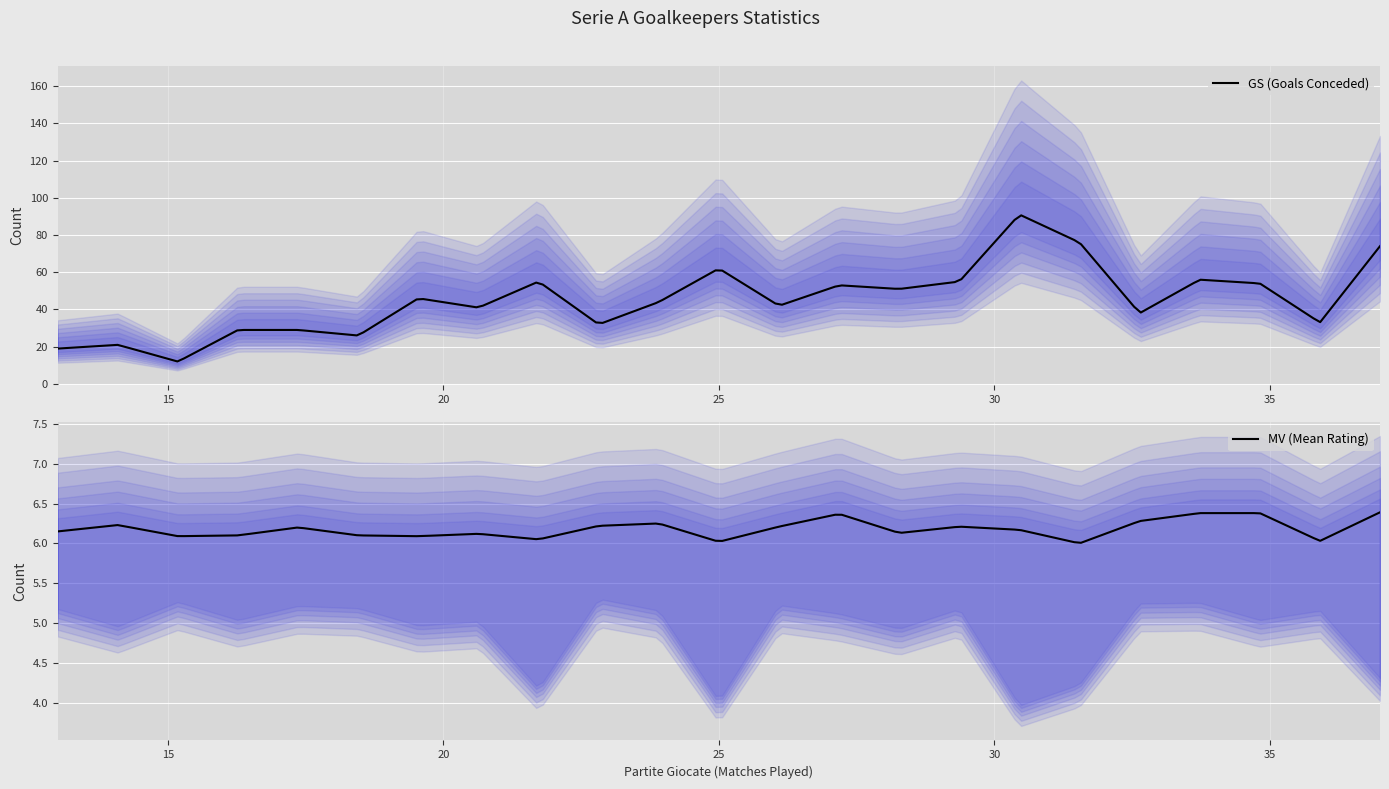

What is the minimum value for GS (Goals Conceded)?

12.1